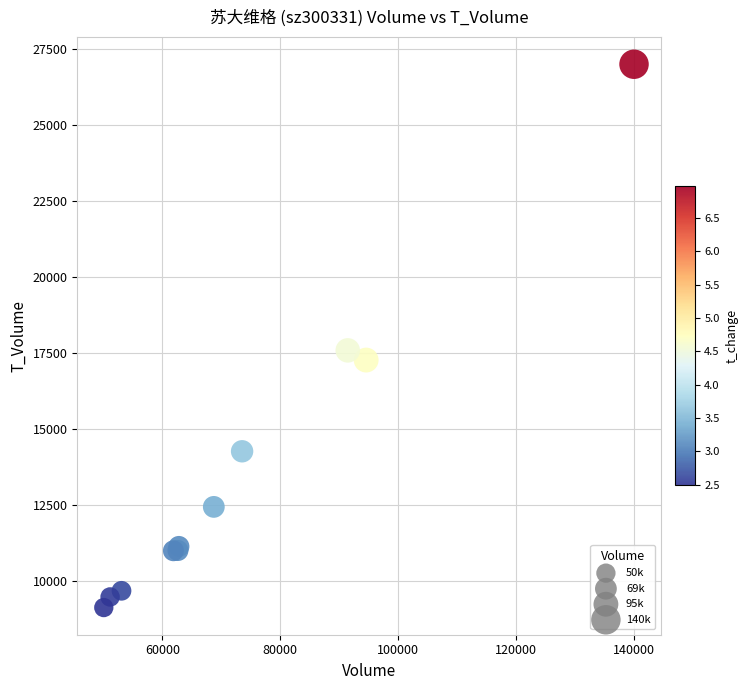

What Y value in the scatter plot is closest to 18055?

17579